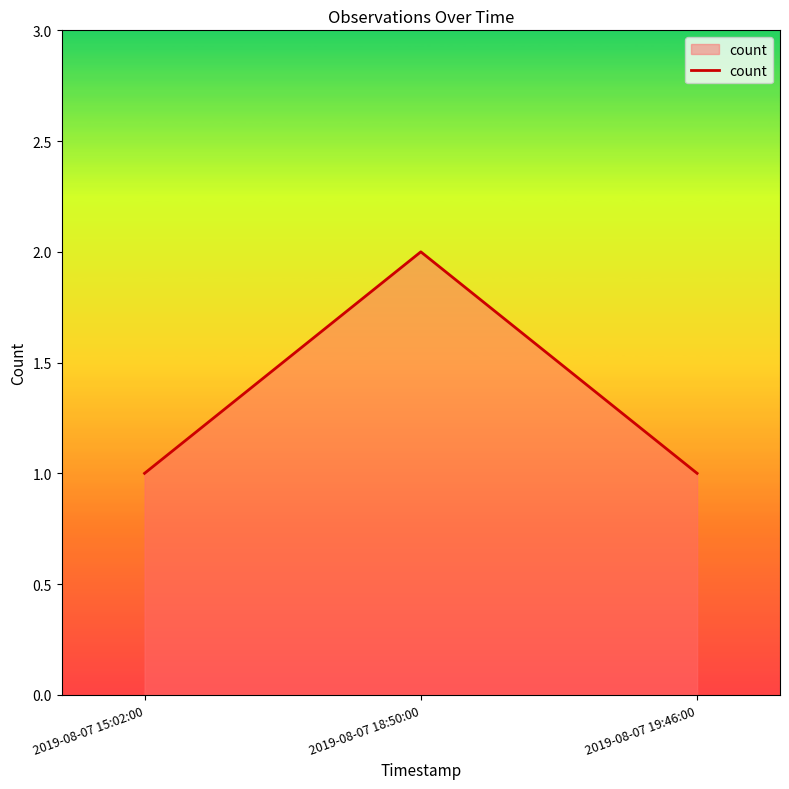

Is it true that the value at 2019-08-07 18:50:00 is 1?

False